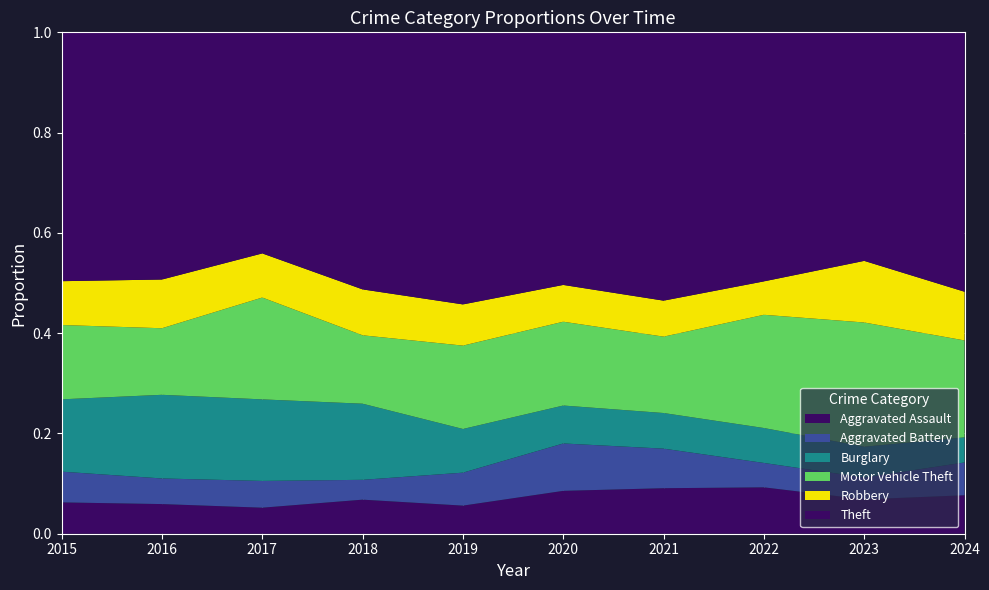

Reading left to right, transcribe all the data shown in this chart.

Aggravated Assault: 2015=110	2016=118	2017=105	2018=115	2019=92	2020=113	2021=115	2022=154	2023=145	2024=75
Aggravated Battery: 2015=108	2016=102	2017=108	2018=67	2019=108	2020=125	2021=100	2022=81	2023=92	2024=64
Burglary: 2015=254	2016=333	2017=329	2018=257	2019=143	2020=100	2021=90	2022=116	2023=130	2024=49
Motor Vehicle Theft: 2015=261	2016=265	2017=411	2018=231	2019=273	2020=221	2021=193	2022=376	2023=524	2024=189
Robbery: 2015=154	2016=194	2017=178	2018=155	2019=135	2020=97	2021=91	2022=111	2023=260	2024=95
Theft: 2015=874	2016=984	2017=892	2018=868	2019=891	2020=666	2021=678	2022=827	2023=964	2024=506